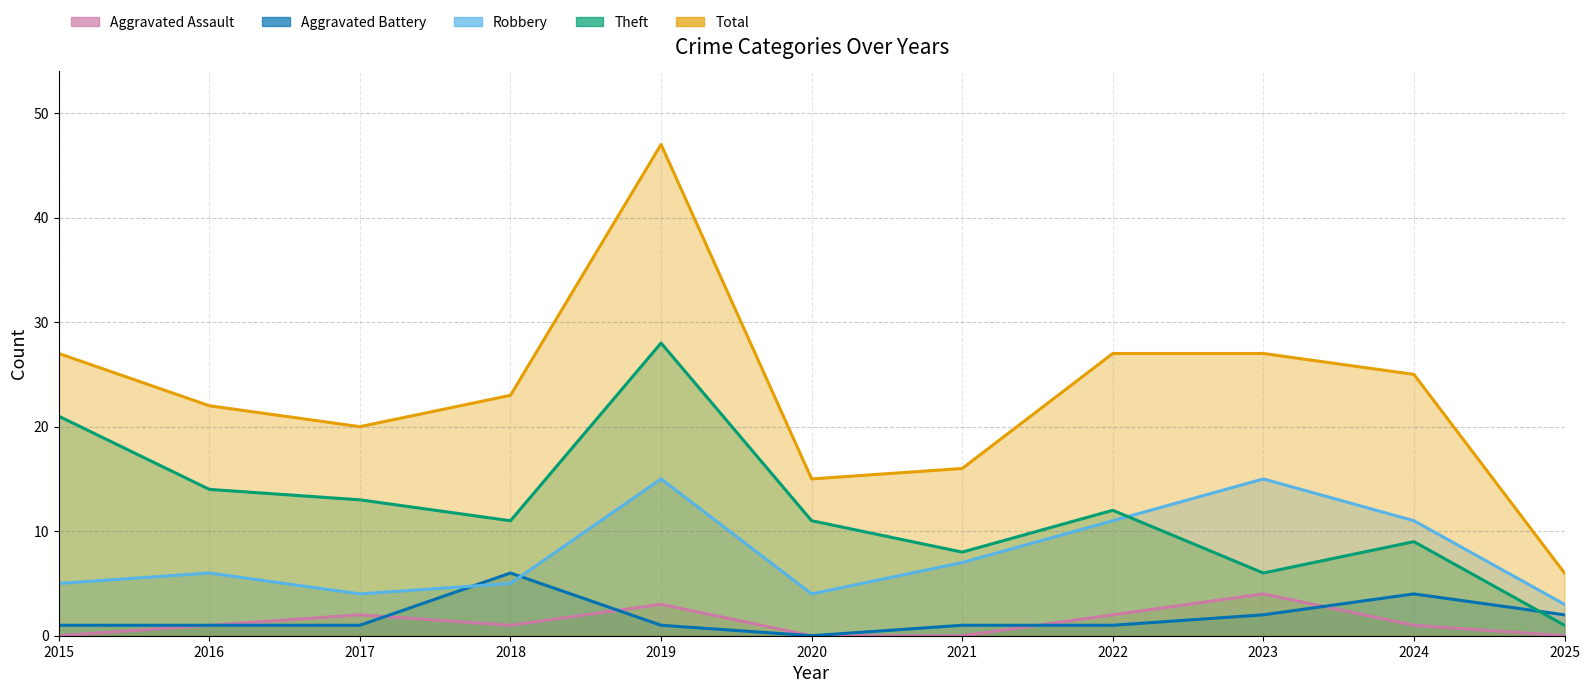

What is the sum of the Total values at 2019 and 2023?

74